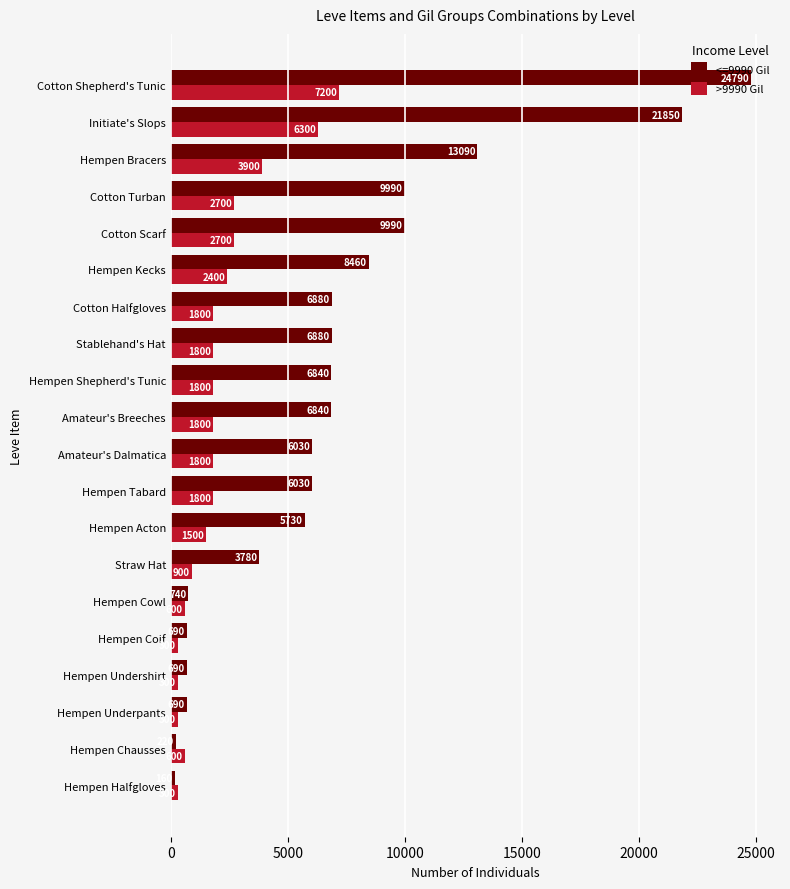

Is it true that <=9990 Gil equals 6030 at Hempen Tabard?

True